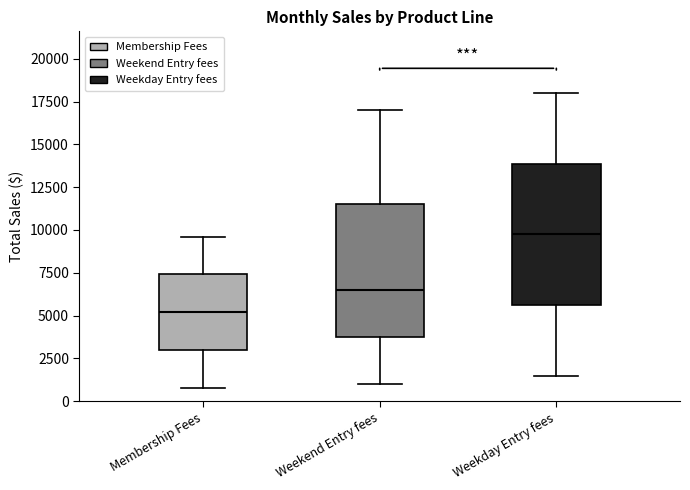

Where is the upper edge of the box for Weekend Entry fees on the y-axis? The values are not printed on the chart, so give them approximately, as read against the axis.

11500